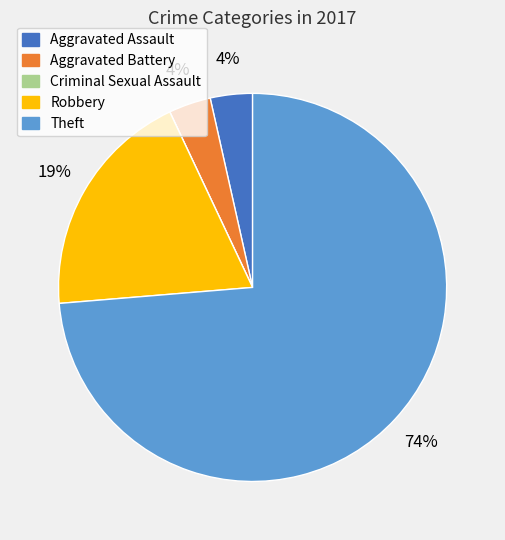

To the nearest percent, what portion does Aggravated Assault represent?

4%